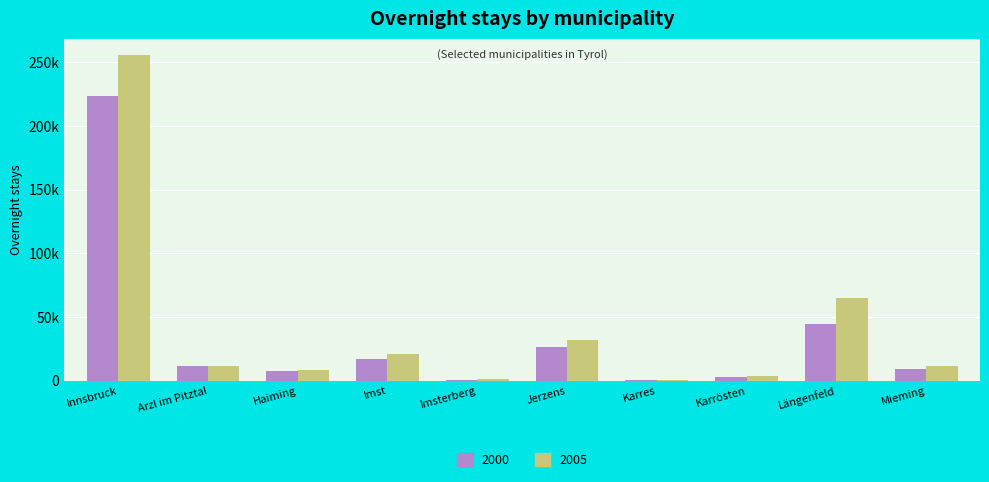

Reading right to left, what are all the values shown in this chart?

2000: 8975	44073	2745	241	26224	801	16879	7696	11534	223771
2005: 11083	65065	3271	418	31618	1278	20748	7943	11599	255878